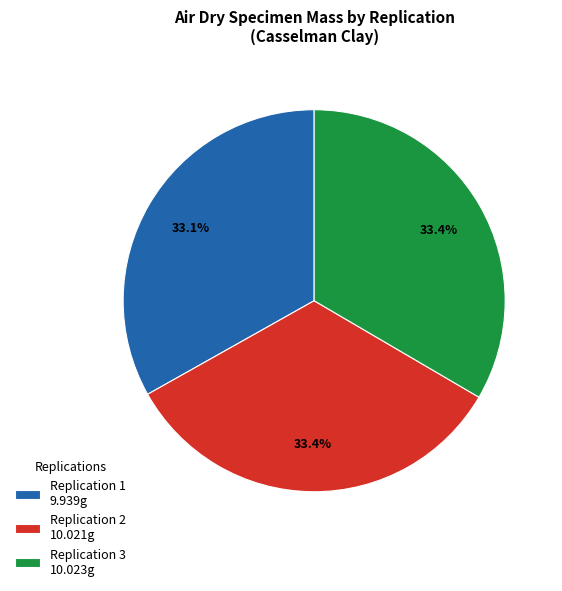

To the nearest percent, what is the average slice percentage?

33%